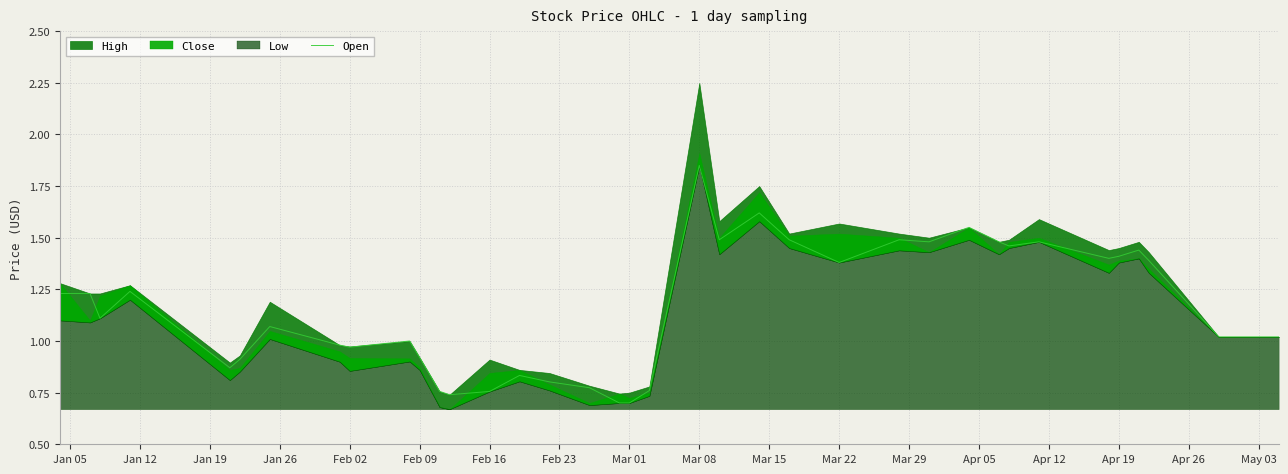

At which label does the data first exceed 1?

Jan 05